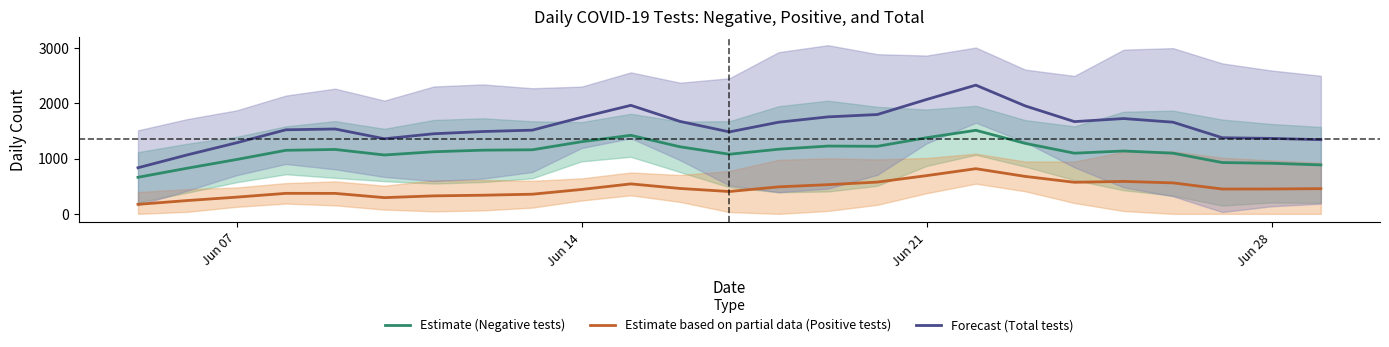

True or false: Estimate (Negative tests) and Estimate based on partial data (Positive tests) cross at least once.

False